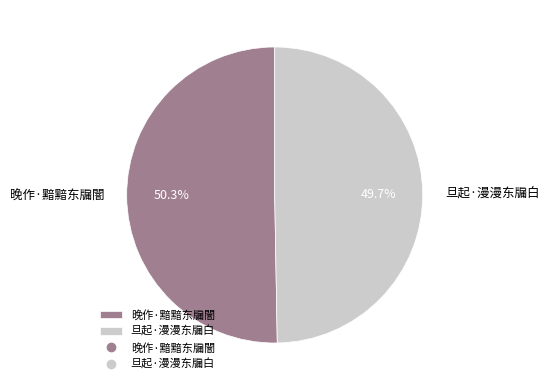

Count the number of slices in the pie.

2